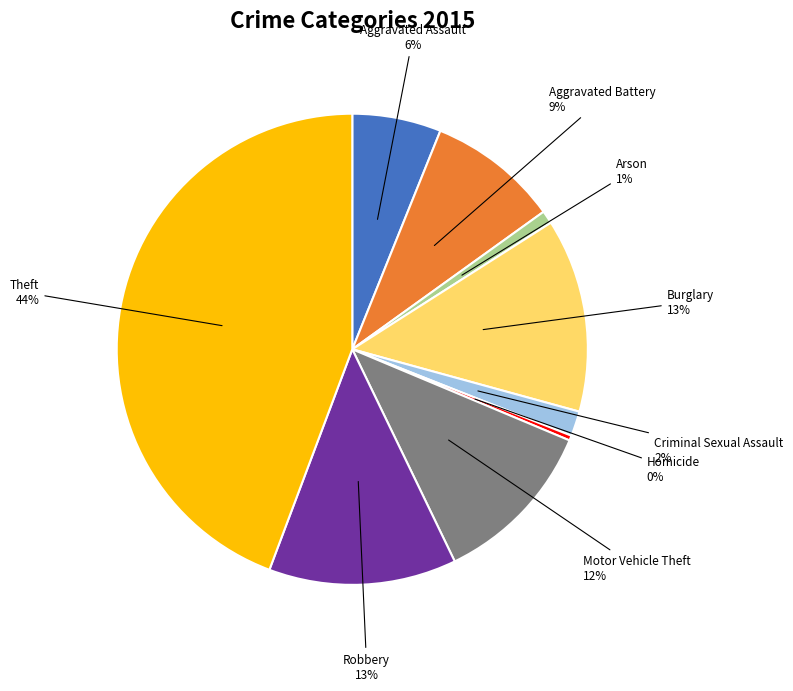

What is the largest slice in the pie chart?

Theft